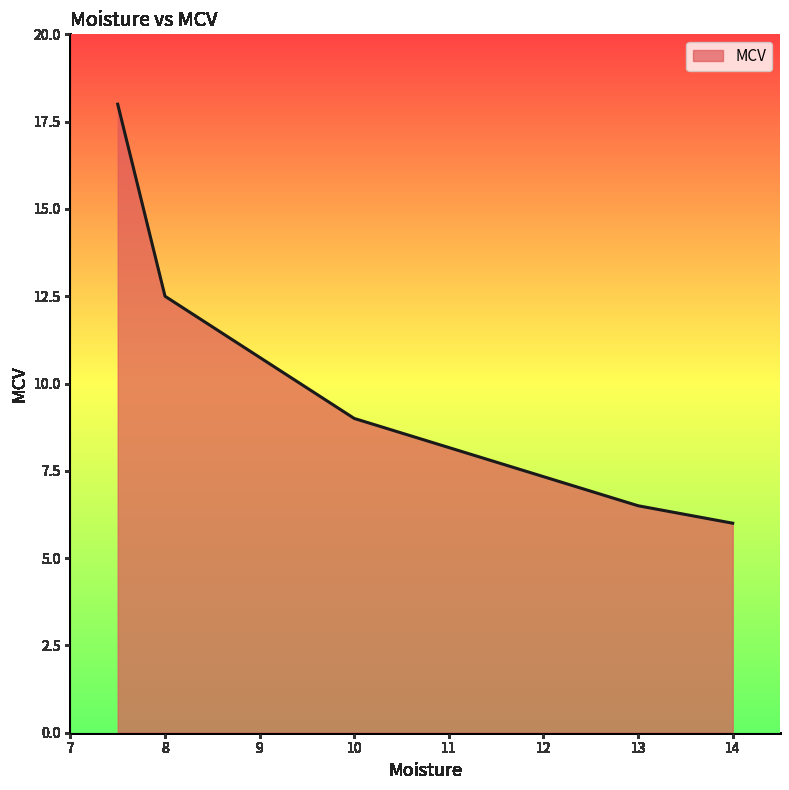

True or false: there are more than 1 points higher than both neighbors.

False